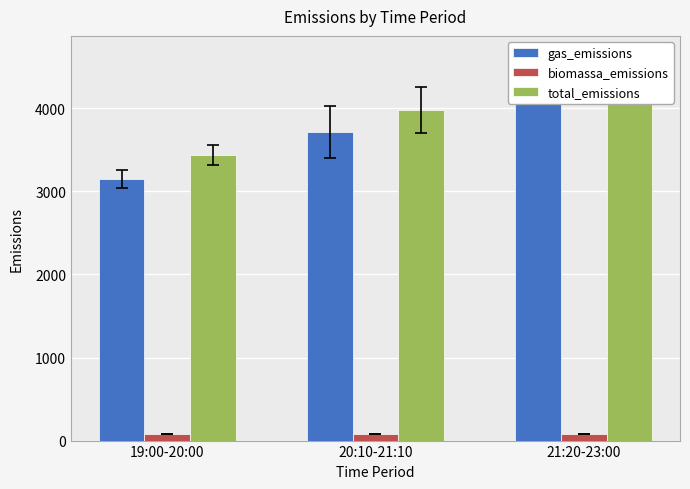

Does the chart contain any negative values?

No